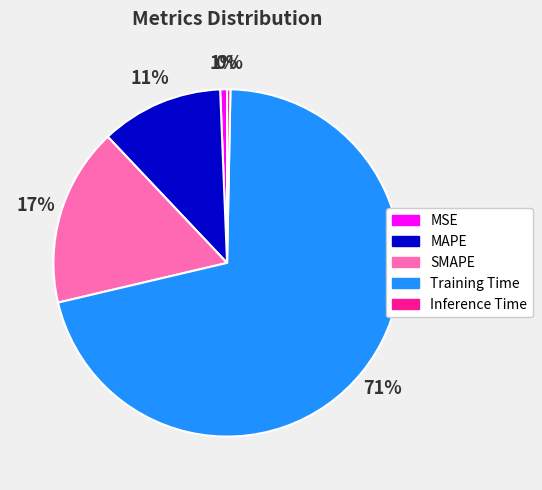

Does Training Time represent more than half of the total?

Yes